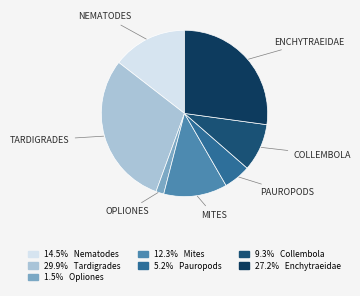

How many segments does this pie chart have?

7